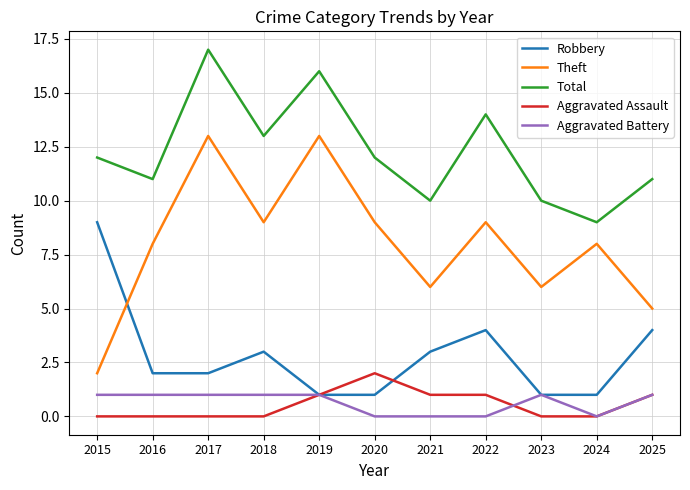

True or false: Robbery and Total cross at least once.

False